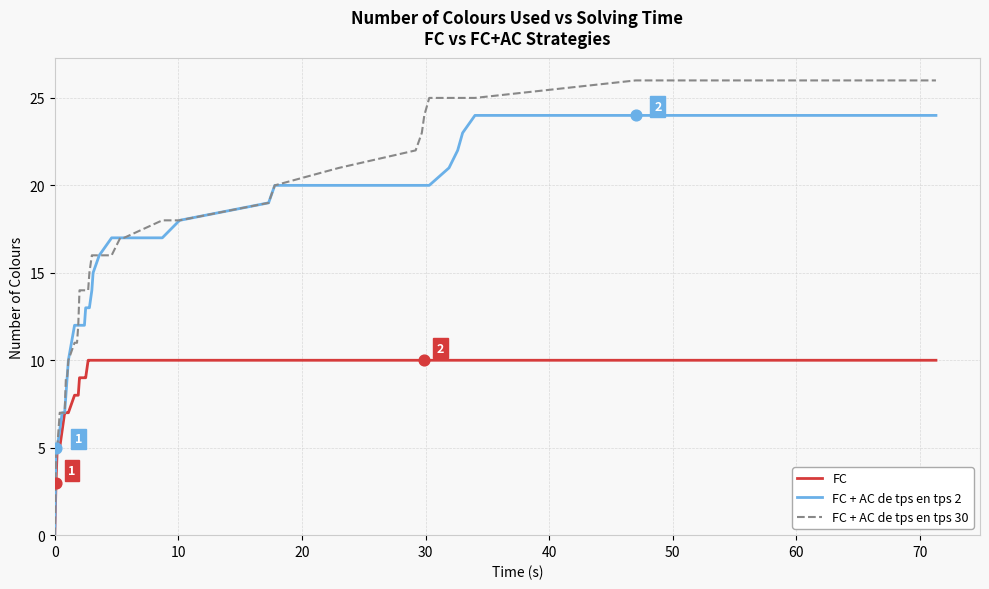

What are all the series names shown in the legend?

FC, FC + AC de tps en tps 2, FC + AC de tps en tps 30